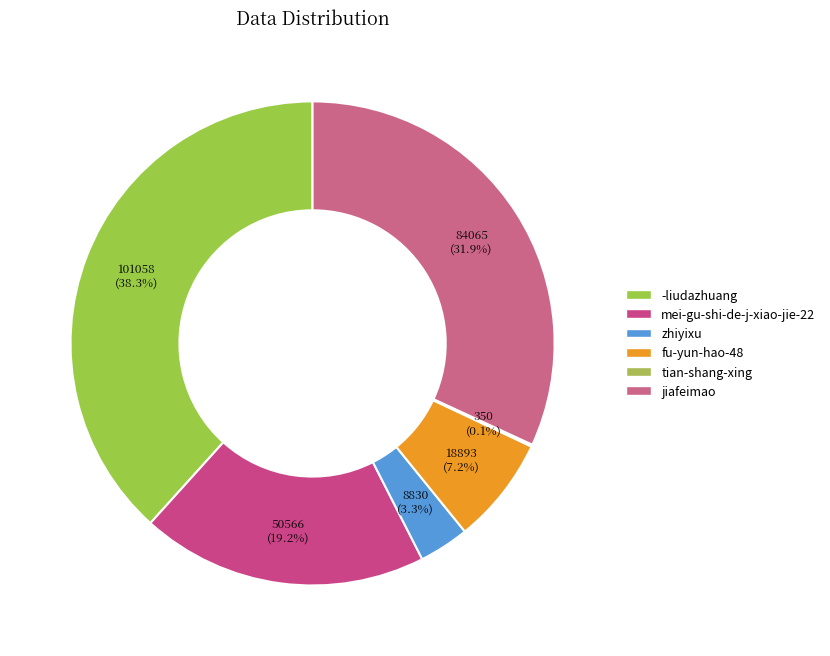

To the nearest percent, what is the average slice percentage?

17%